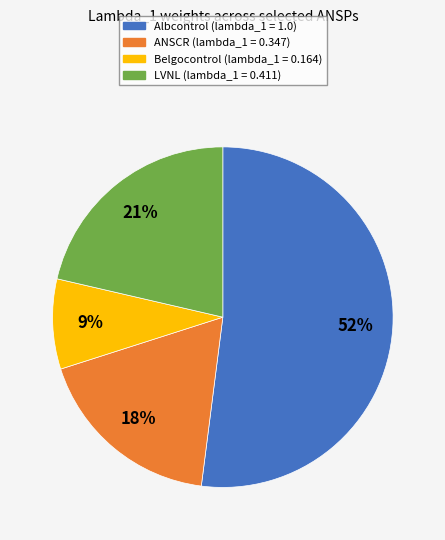

How many slices are in this pie chart?

4